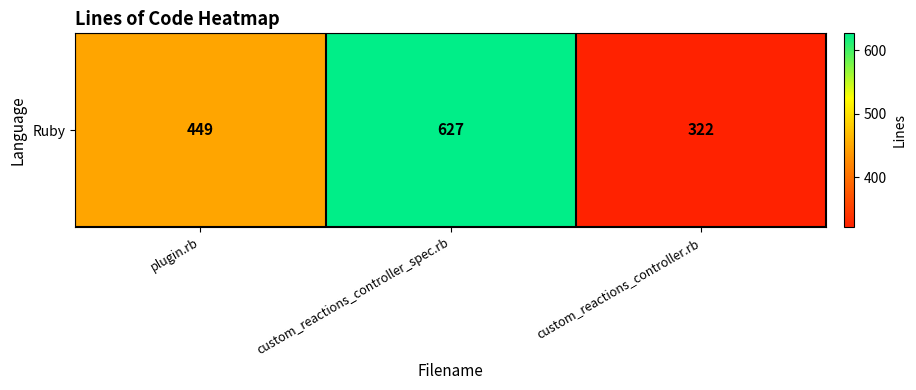

What is the greatest value displayed?

627